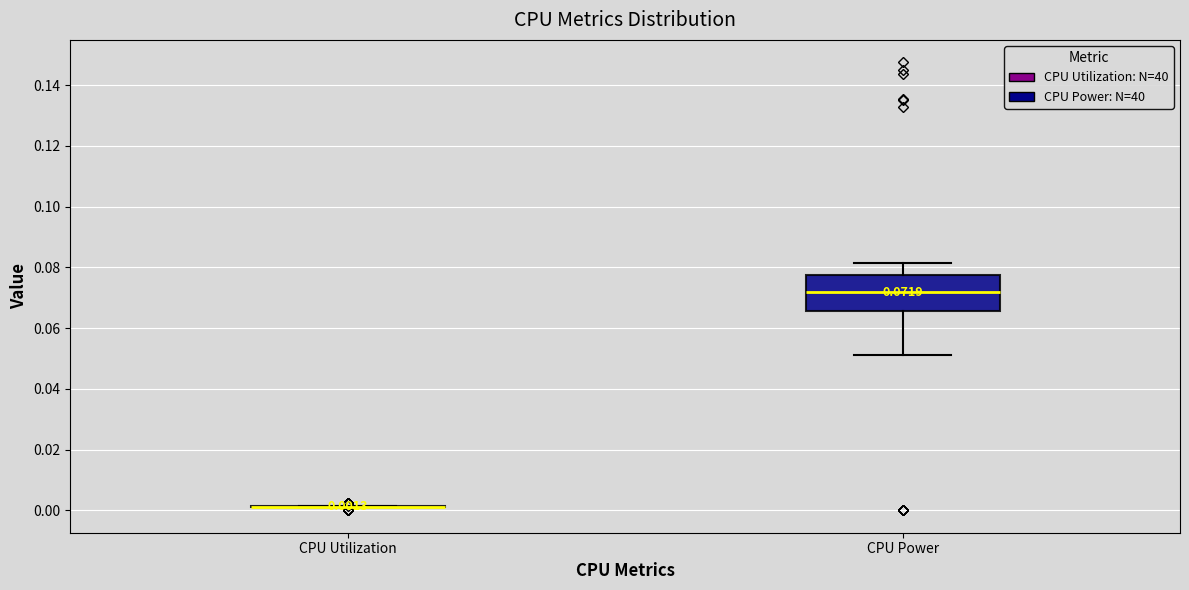

Which box is the tallest, from its lower edge to its upper edge?

CPU Power